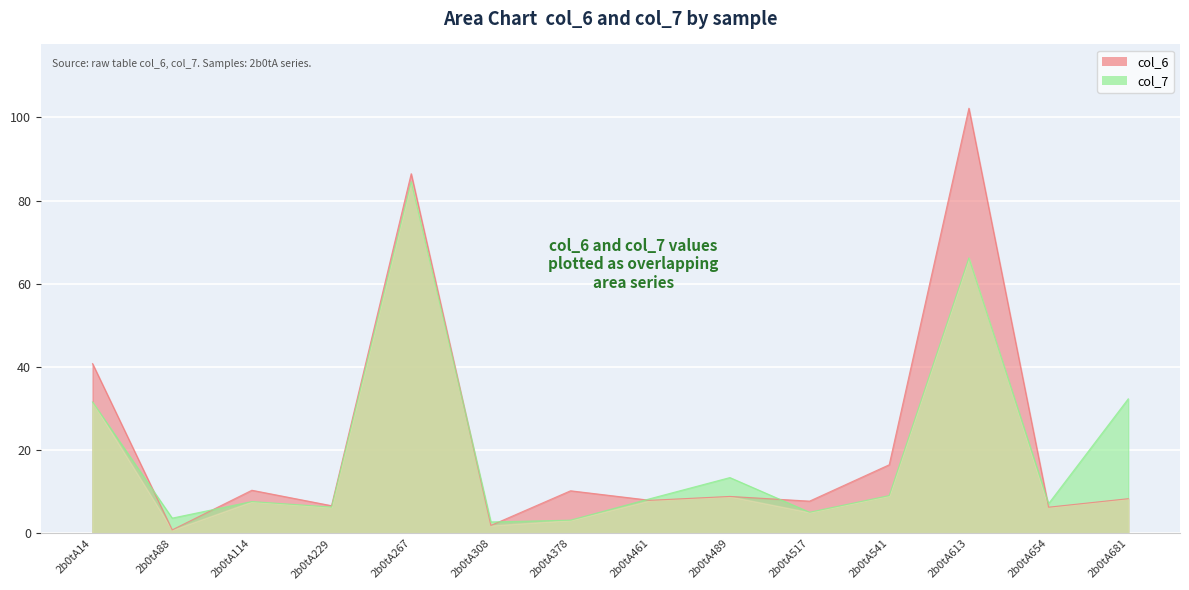

At which label is col_6 closest to 51?

2b0tA14